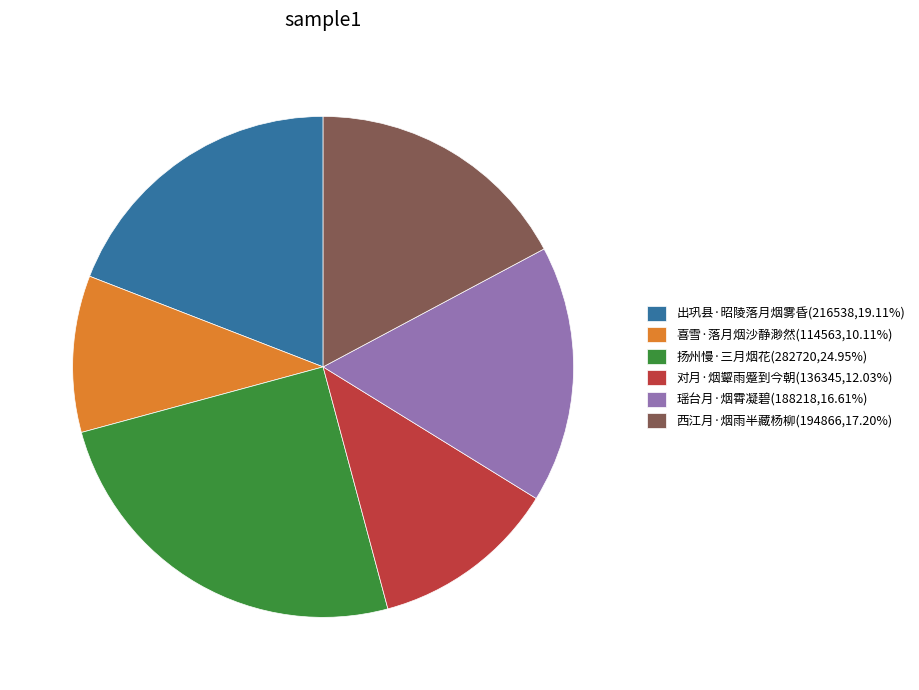

Does 对月·烟颦雨蹙到今朝(136345,12.03%) account for over 50% of the chart?

No